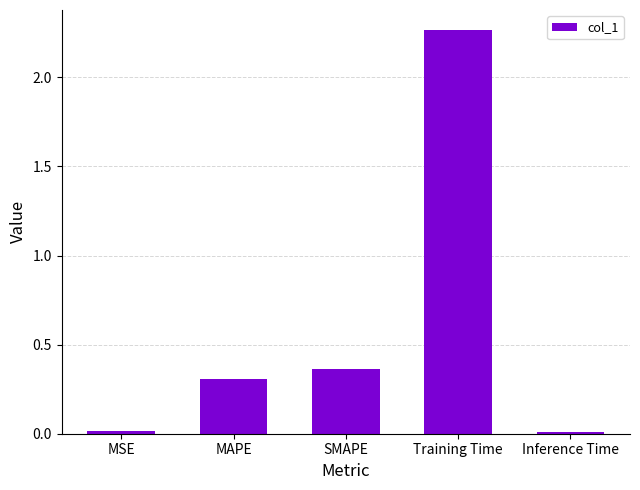

What is the label of the 2nd bar from the right?

Training Time